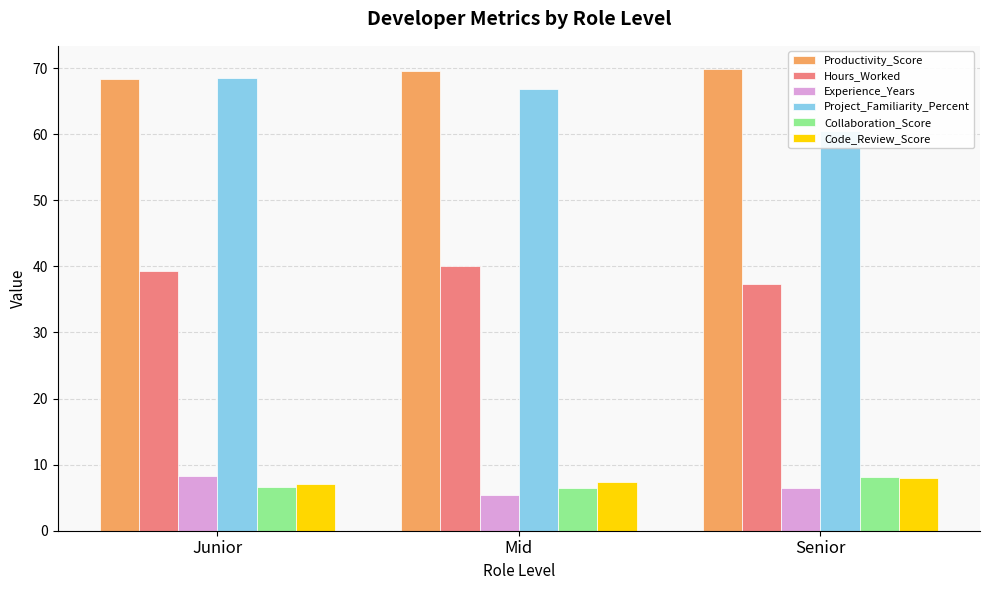

Which has a higher value, Junior or Mid?

Mid